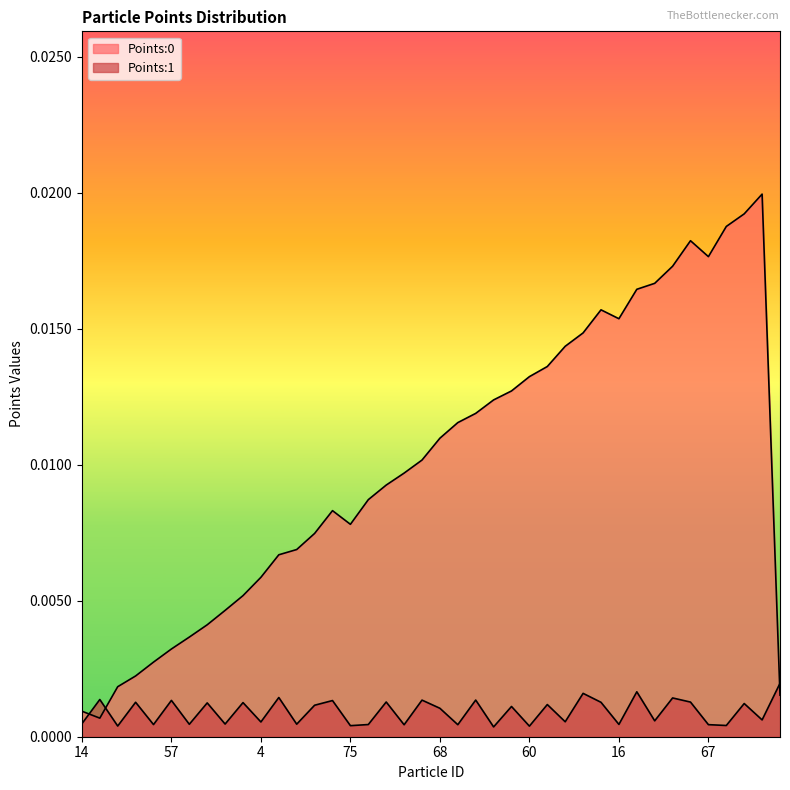

Between which two adjacent categories do Points:1 and Points:0 first intersect?

14 and 33